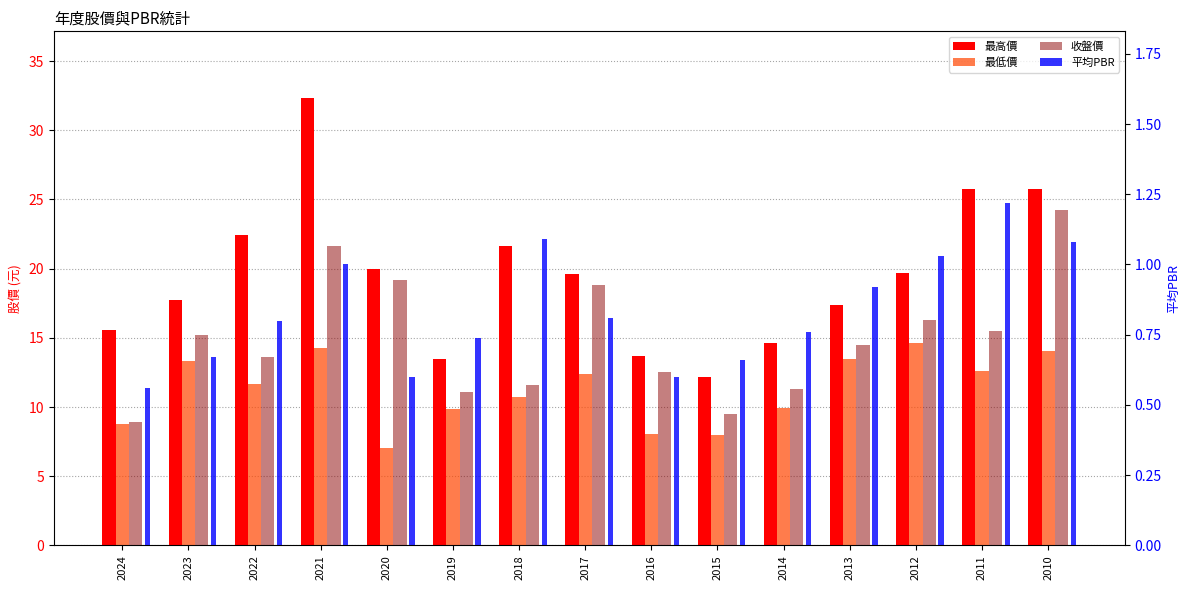

Reading left to right, list all the values displayed in this chart.

最高價: 2024=15.6	2023=17.8	2022=22.4	2021=32.3	2020=19.9	2019=13.5	2018=21.6	2017=19.6	2016=13.7	2015=12.2	2014=14.7	2013=17.4	2012=19.7	2011=25.8	2010=25.8
最低價: 2024=8.8	2023=13.3	2022=11.7	2021=14.2	2020=7.0	2019=9.8	2018=10.8	2017=12.4	2016=8.0	2015=8.0	2014=9.9	2013=13.5	2012=14.6	2011=12.6	2010=14.1
收盤價: 2024=8.9	2023=15.2	2022=13.6	2021=21.6	2020=19.2	2019=11.1	2018=11.6	2017=18.8	2016=12.5	2015=9.5	2014=11.3	2013=14.4	2012=16.3	2011=15.5	2010=24.2
平均PBR: 2024=0.6	2023=0.7	2022=0.8	2021=1.0	2020=0.6	2019=0.7	2018=1.1	2017=0.8	2016=0.6	2015=0.7	2014=0.8	2013=0.9	2012=1.0	2011=1.2	2010=1.1